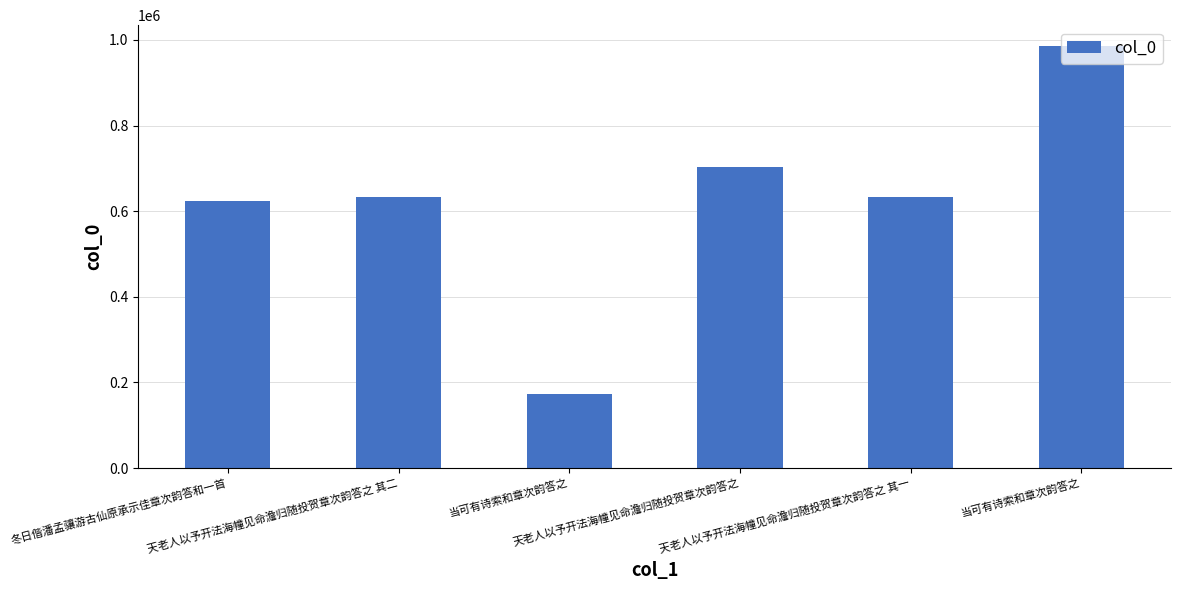

Reading left to right, extract all data points from this chart.

冬日偕潘孟骧游古仙原承示佳章次韵答和一首=624785	天老人以予开法海幢见命澹归随投贺章次韵答之 其二=633987	当可有诗索和章次韵答之=173928	天老人以予开法海幢见命澹归随投贺章次韵答之=703304	天老人以予开法海幢见命澹归随投贺章次韵答之 其一=633986	当可有诗索和章次韵答之=985088